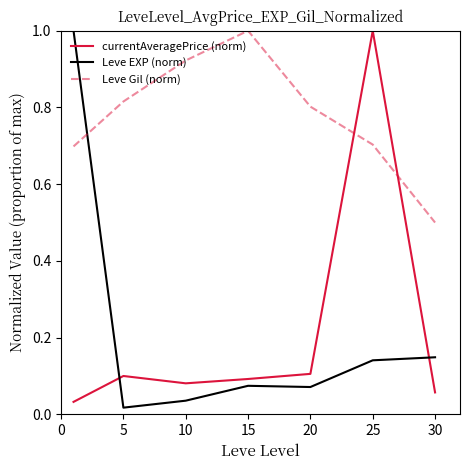

Which series ends up on top after the final intersection of Leve Gil (norm) and currentAveragePrice (norm)?

Leve Gil (norm)